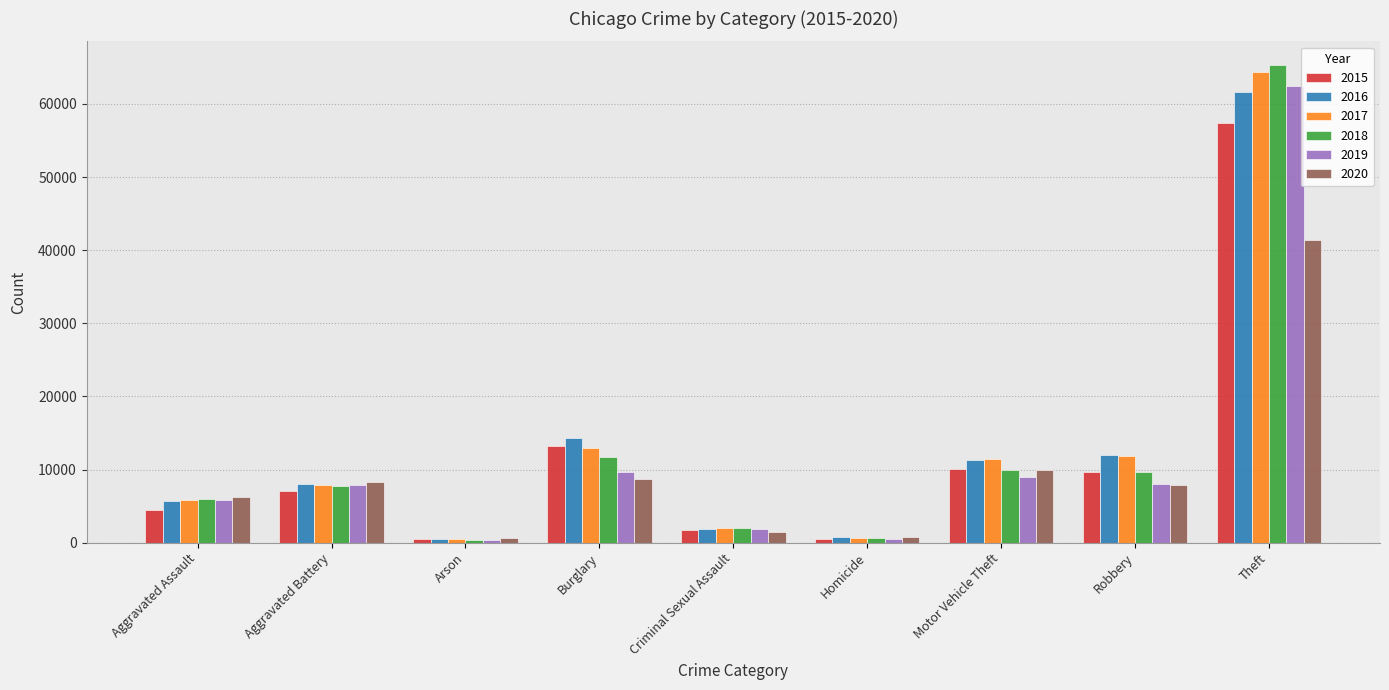

Is it true that 2018 equals 373 at Arson?

True